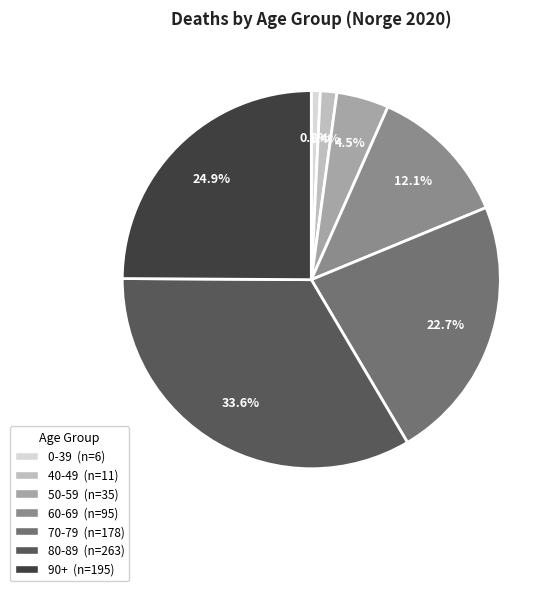

To the nearest percent, what is the average slice percentage?

14%